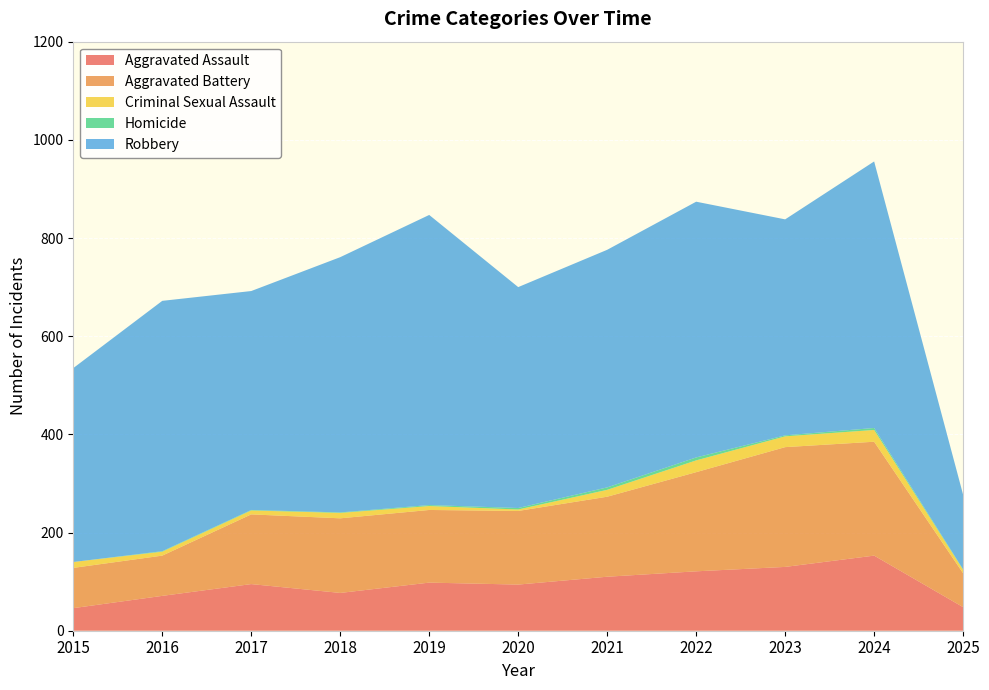

Reading right to left, what are all the values shown in this chart?

Aggravated Assault: 48	153	130	121	110	94	98	77	95	71	46
Aggravated Battery: 69	232	244	202	163	150	148	152	142	82	82
Criminal Sexual Assault: 7	24	22	24	14	3	8	11	8	8	12
Homicide: 1	4	2	6	5	3	2	1	1	1	0
Robbery: 152	543	440	521	484	450	591	520	446	510	395